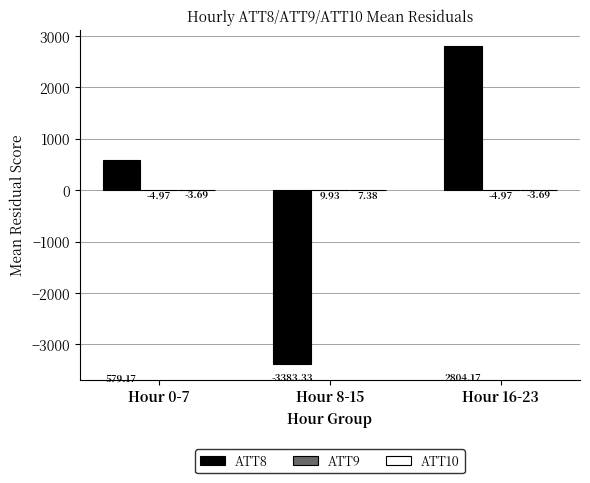

At which category is the sum across all series the highest?

Hour 16-23